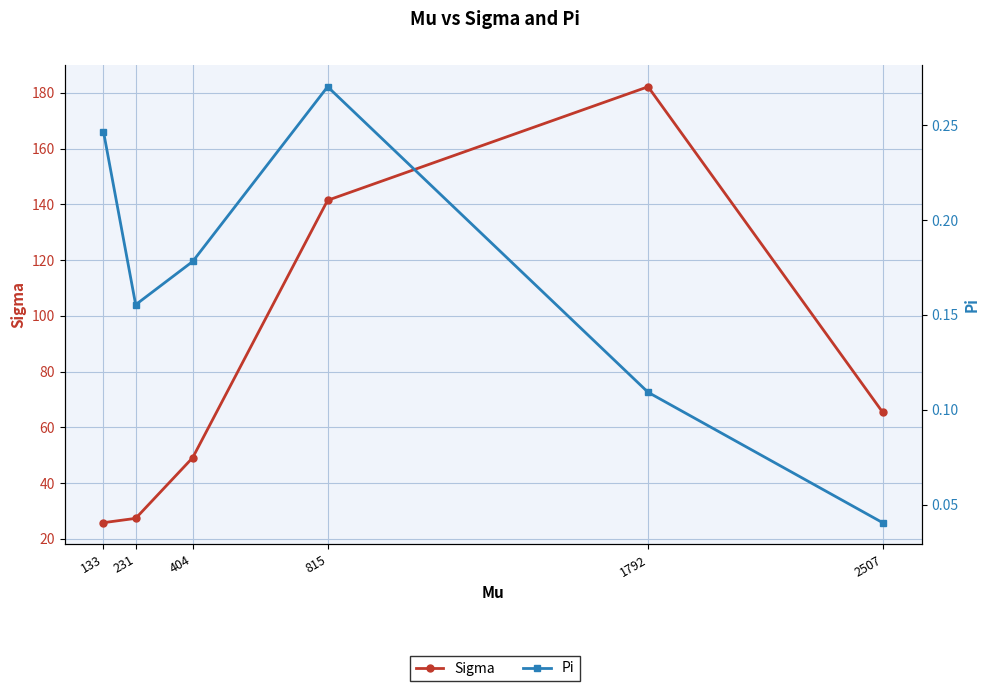

What is the sum of the Pi values at 133 and 231?

0.4